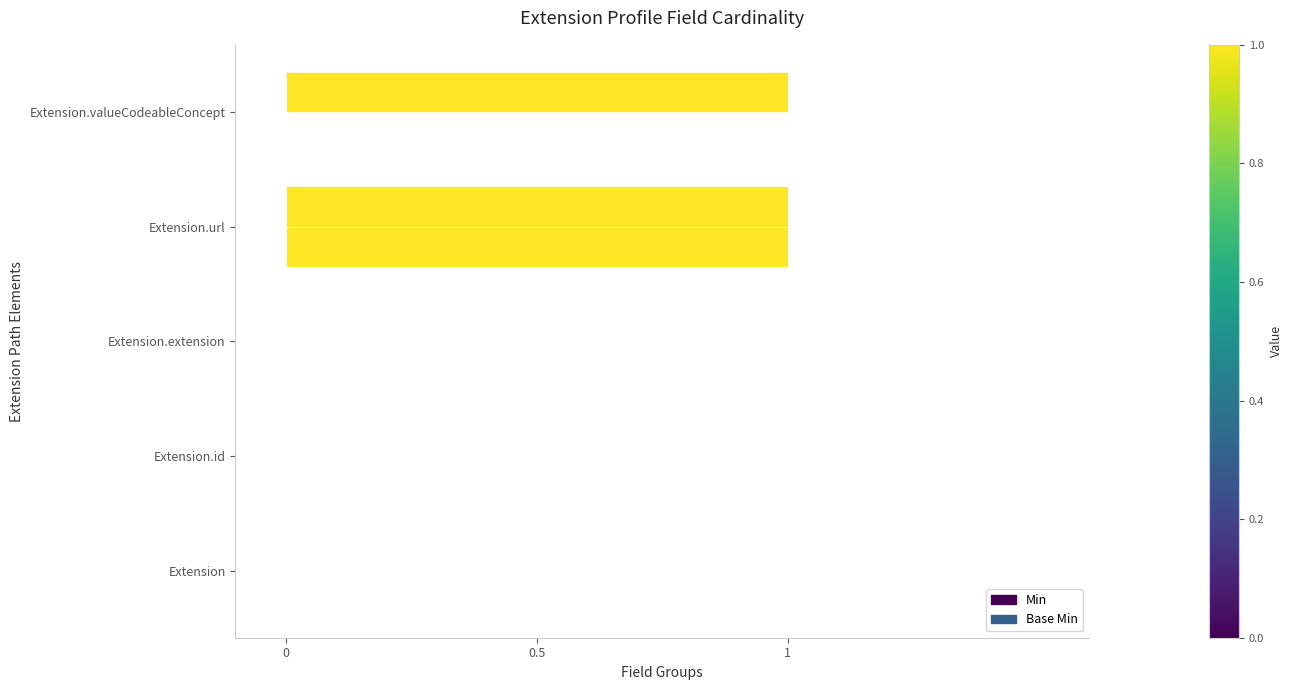

At how many categories does at least one series exceed 0?

2